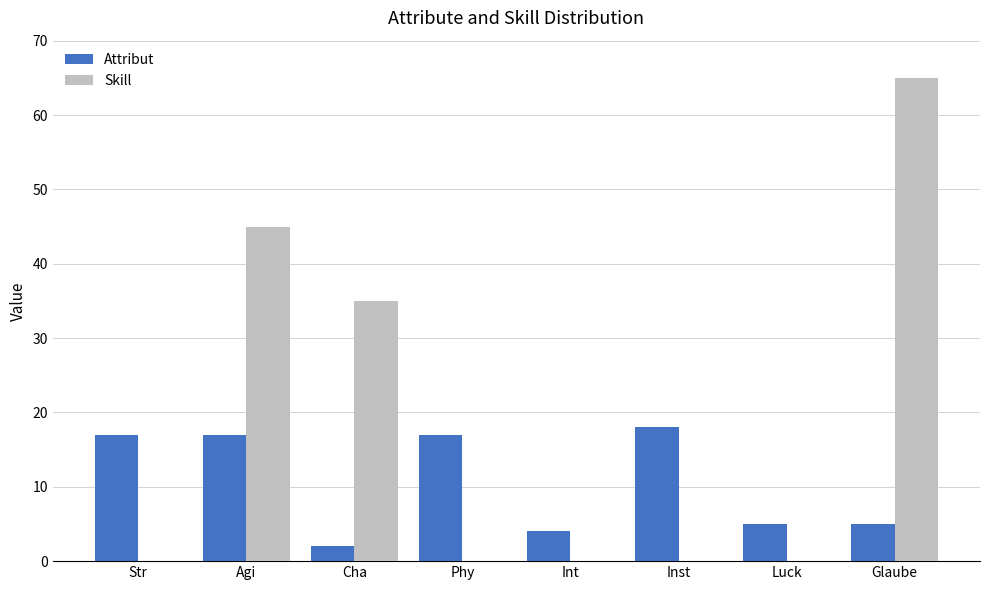

At which category is the sum across all series the highest?

Glaube